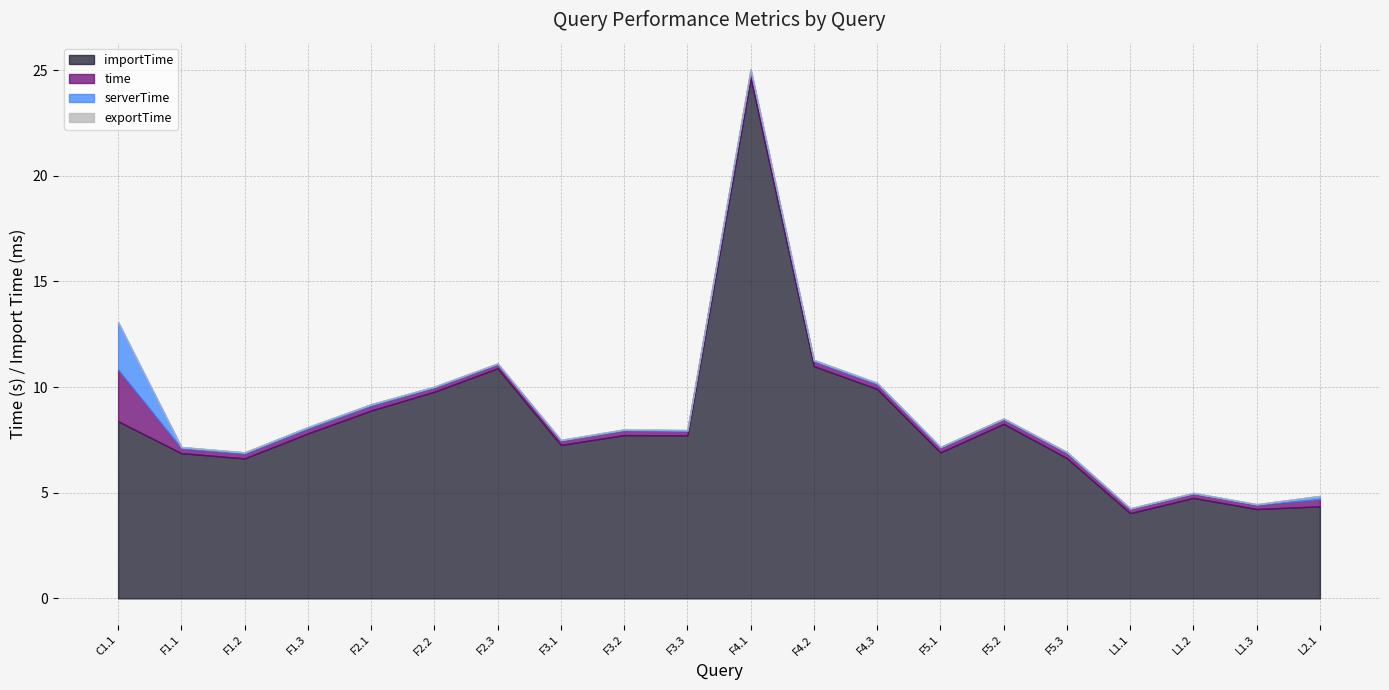

True or false: serverTime and exportTime cross at least once.

False